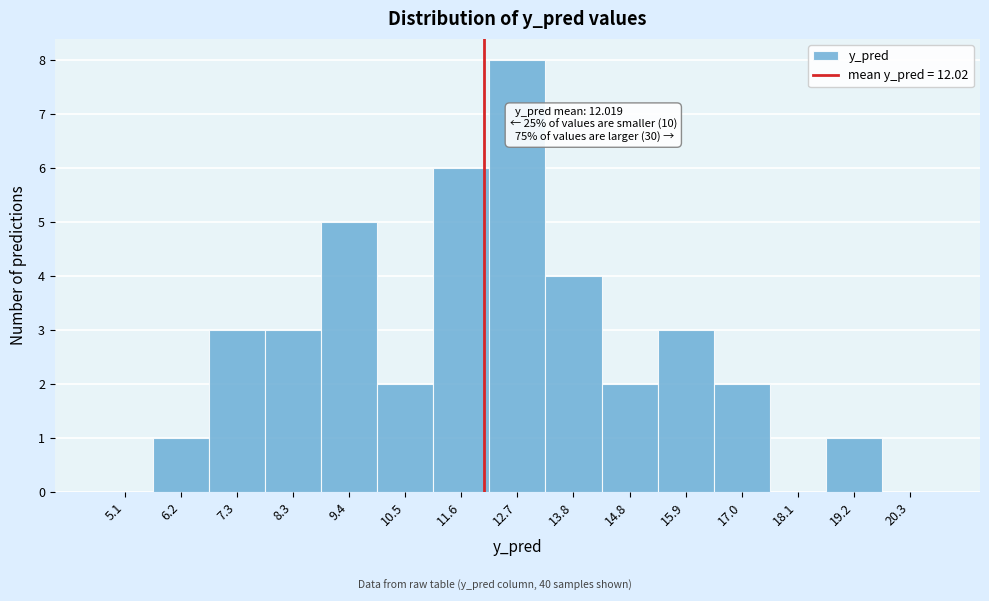

Over which range of the x-axis is the bar tallest?

12.2 to 13.2